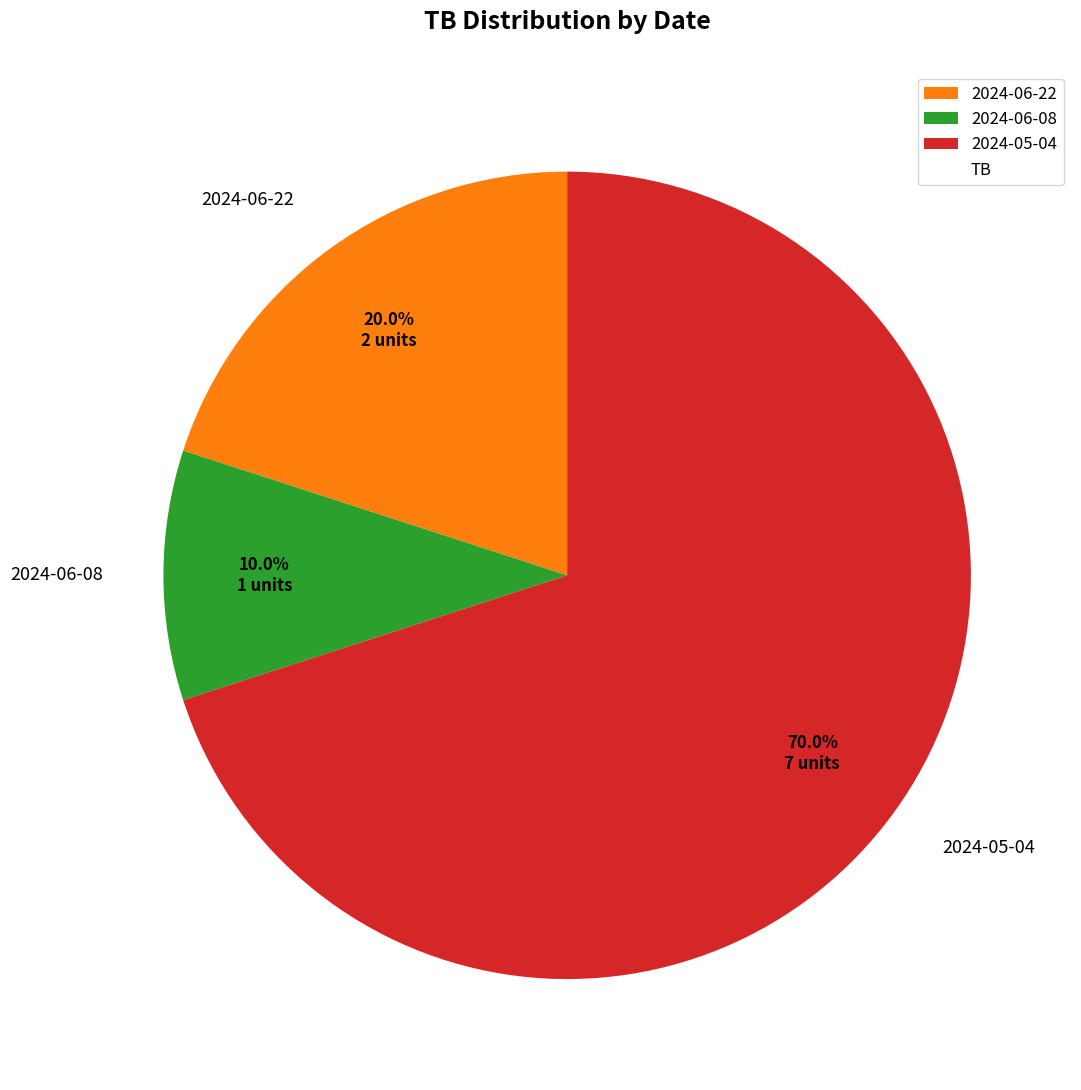

Does 2024-06-22 represent more than half of the total?

No